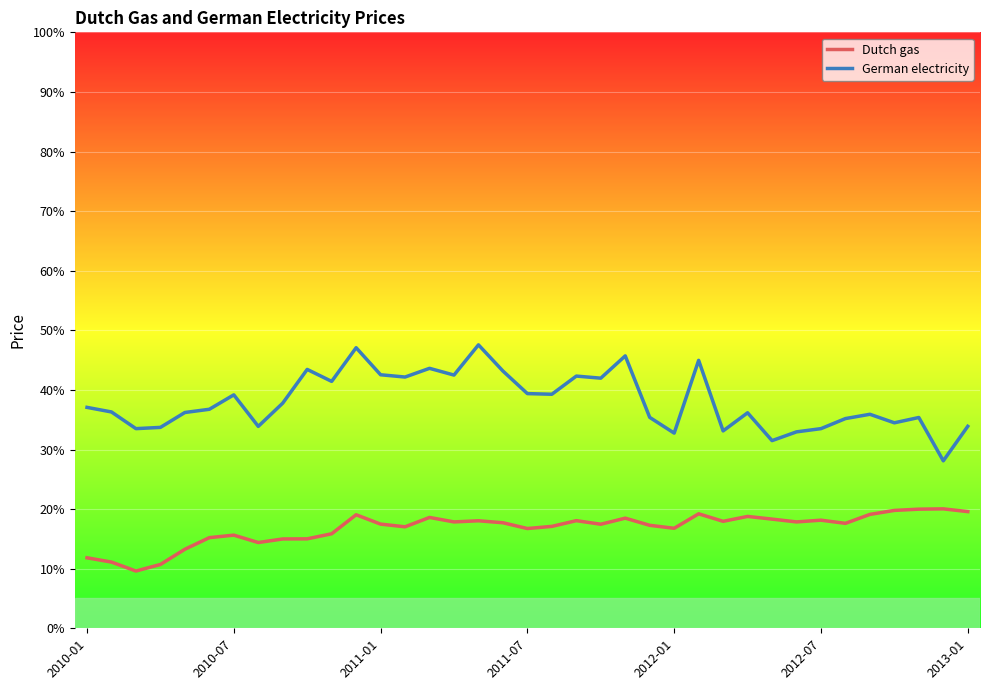

What is the smallest value displayed?

9.6